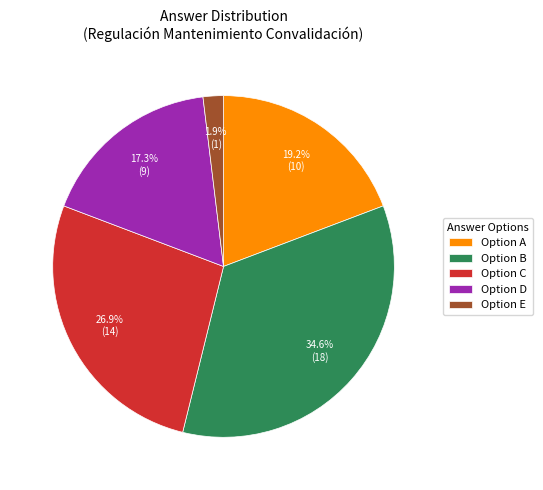

What is the largest slice in the pie chart?

Option B